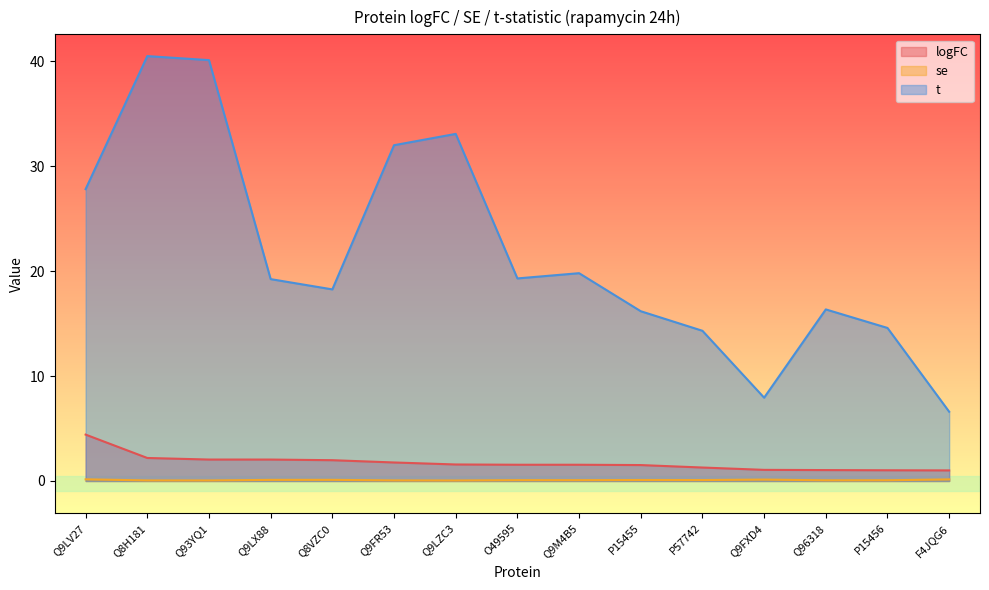

What is the label of the 4th point from the right?

Q9FXD4